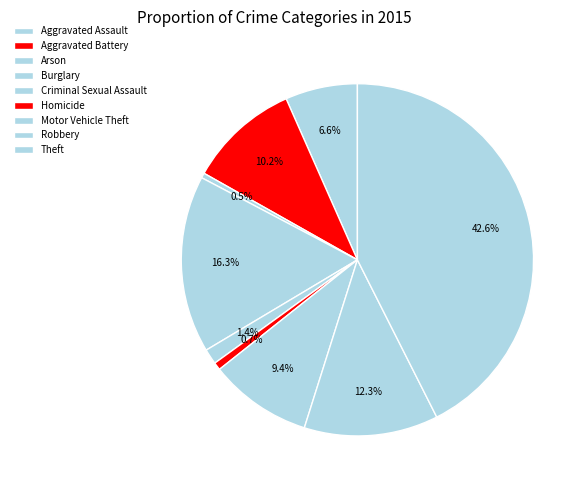

Does any single category account for the majority?

No